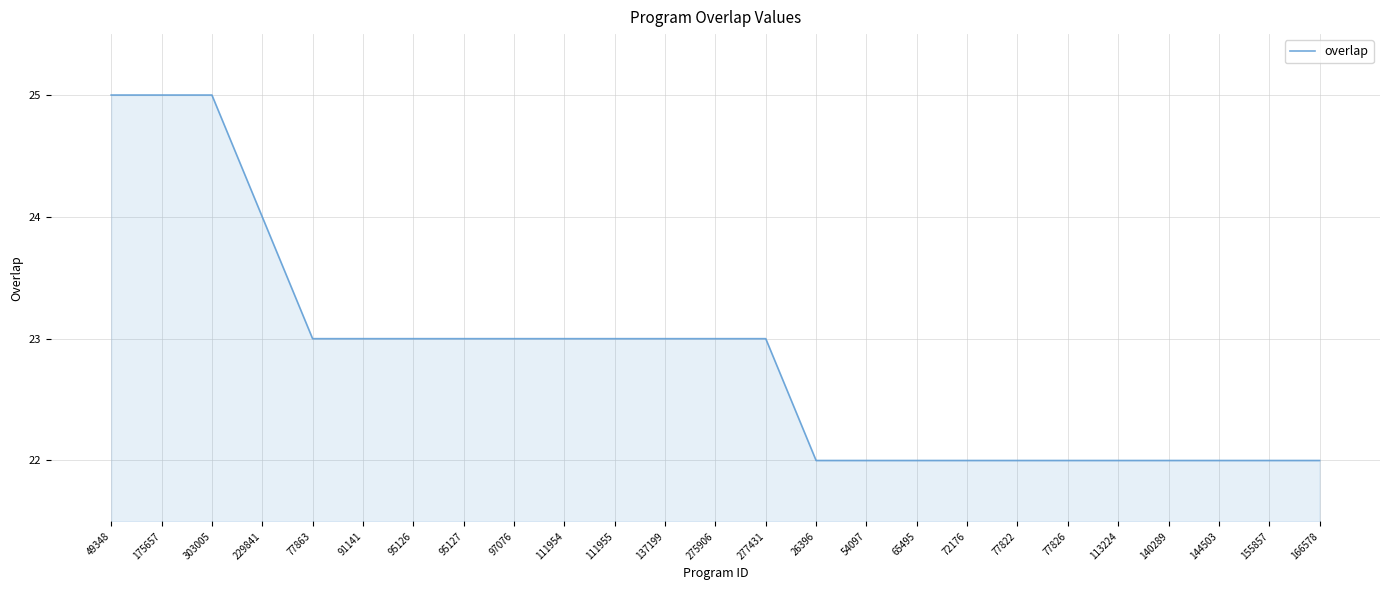

What is the difference between the second highest and second lowest values?

3